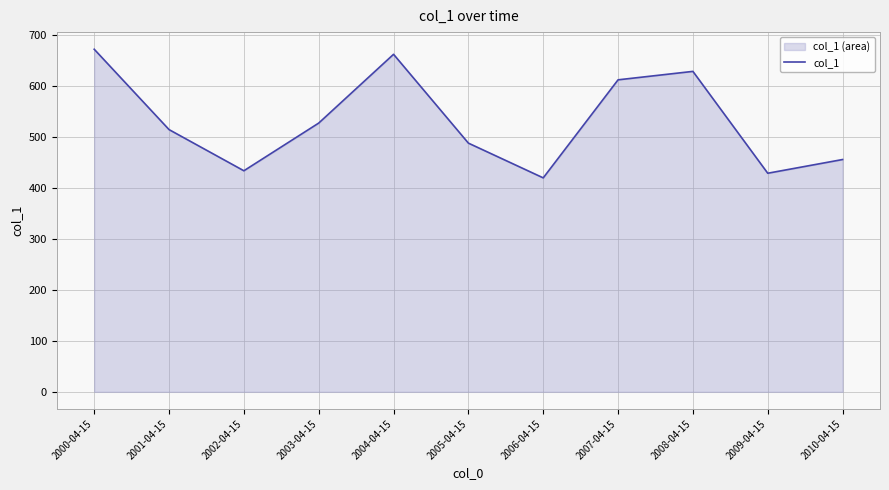

At which label is the value closest to 545?

2003-04-15